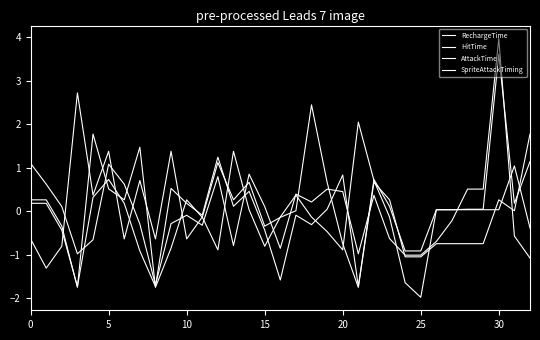

Does the chart have visible grid lines?

No